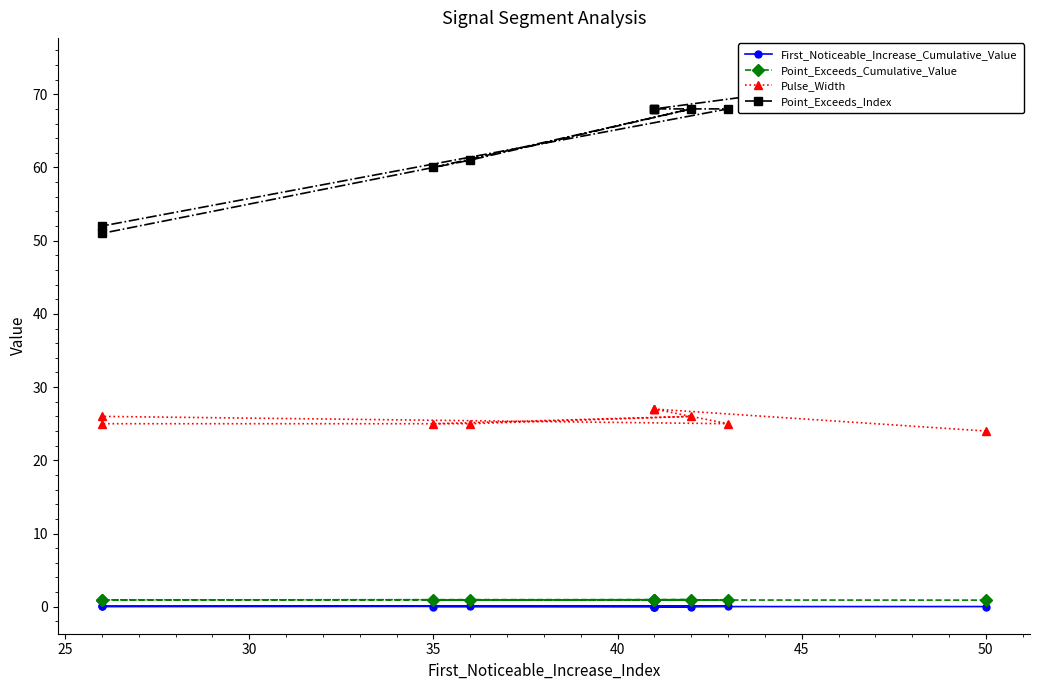

How many data points in Point_Exceeds_Index are above 68?

1